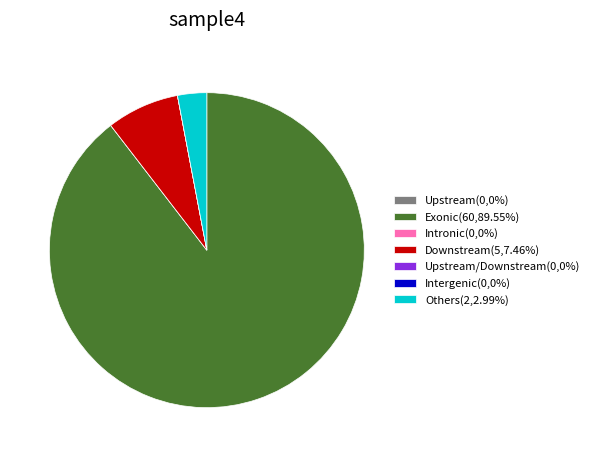

What is the ratio of the value at Exonic(60,89.55%) to the value at Downstream(5,7.46%)?

12.0